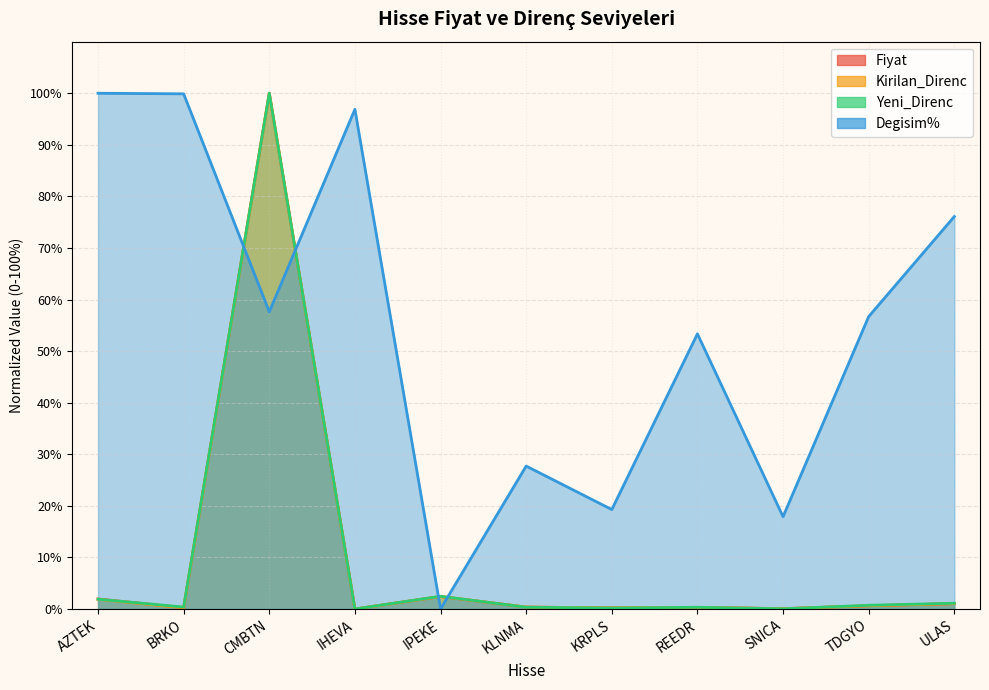

True or false: Kirilan_Direnc and Degisim% intersect in this chart.

True